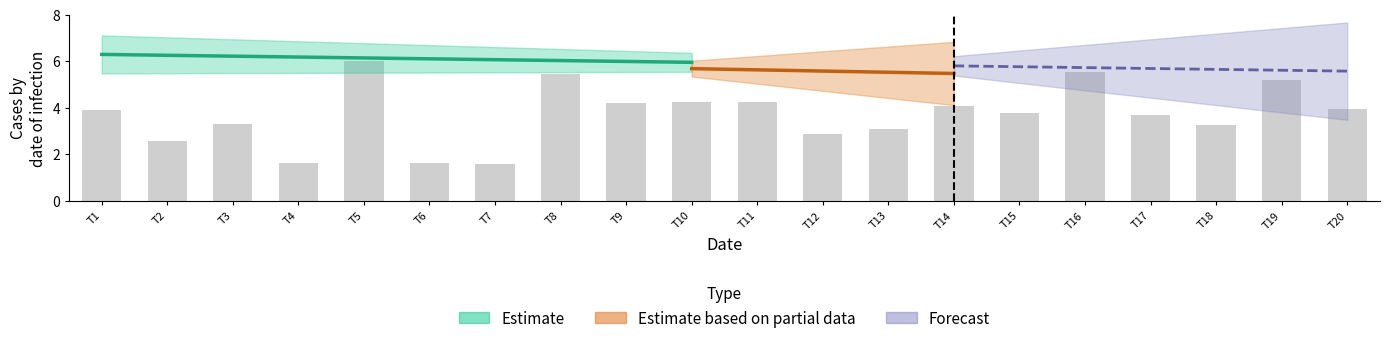

Does the chart contain any negative values?

No